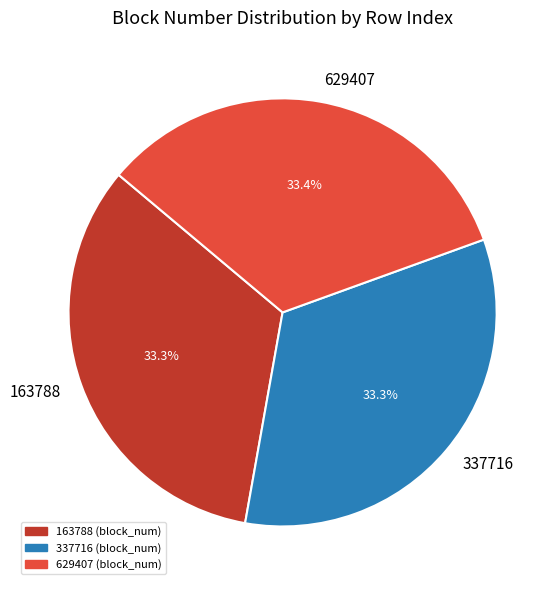

What percentage is the 337716 slice, to the nearest percent?

33%